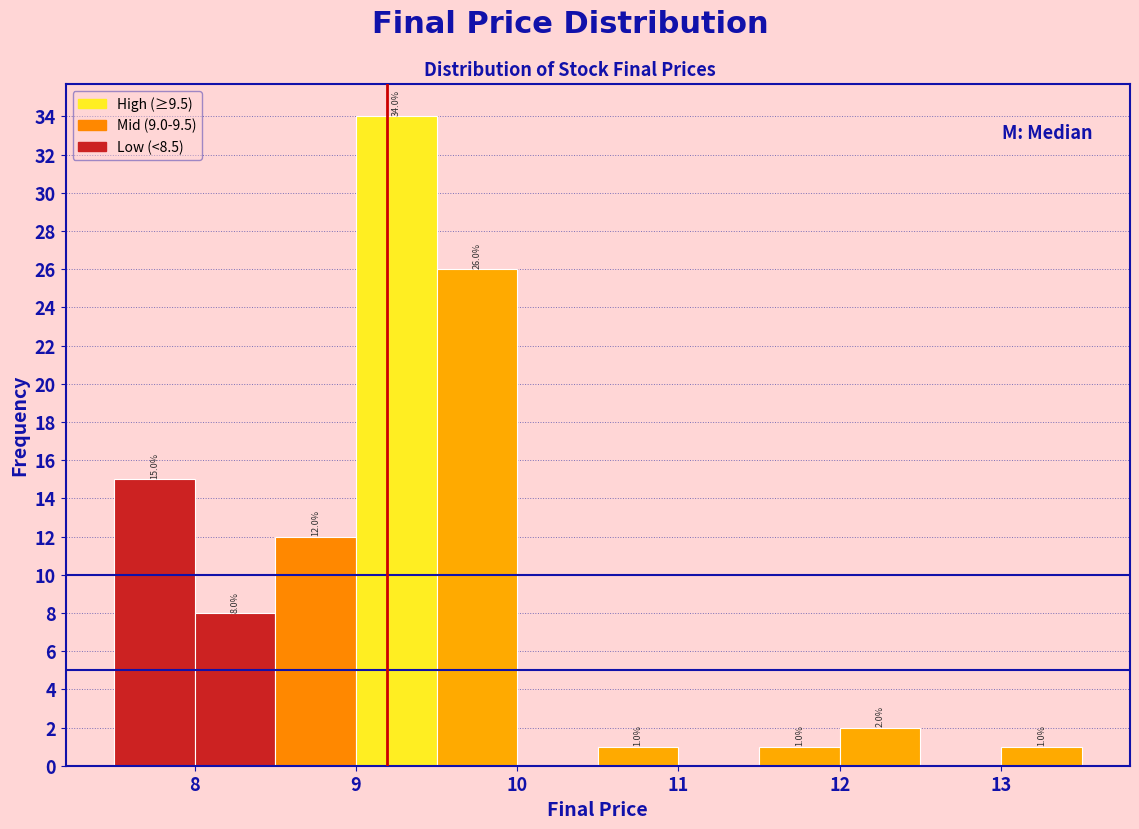

Which range on the x-axis has the tallest bar?

9.0 to 9.5